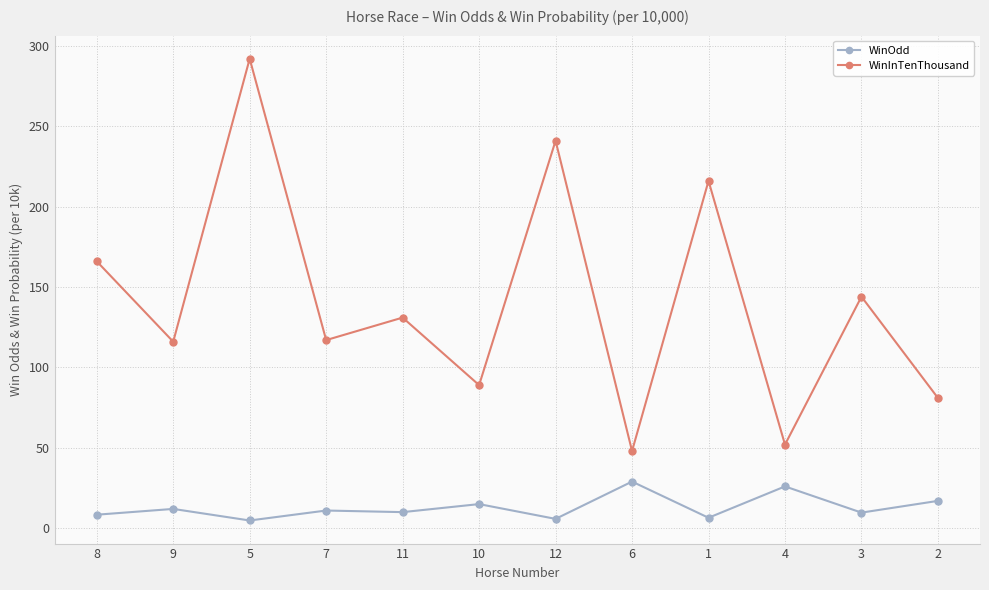

At which category does WinOdd reach its first local peak?

9